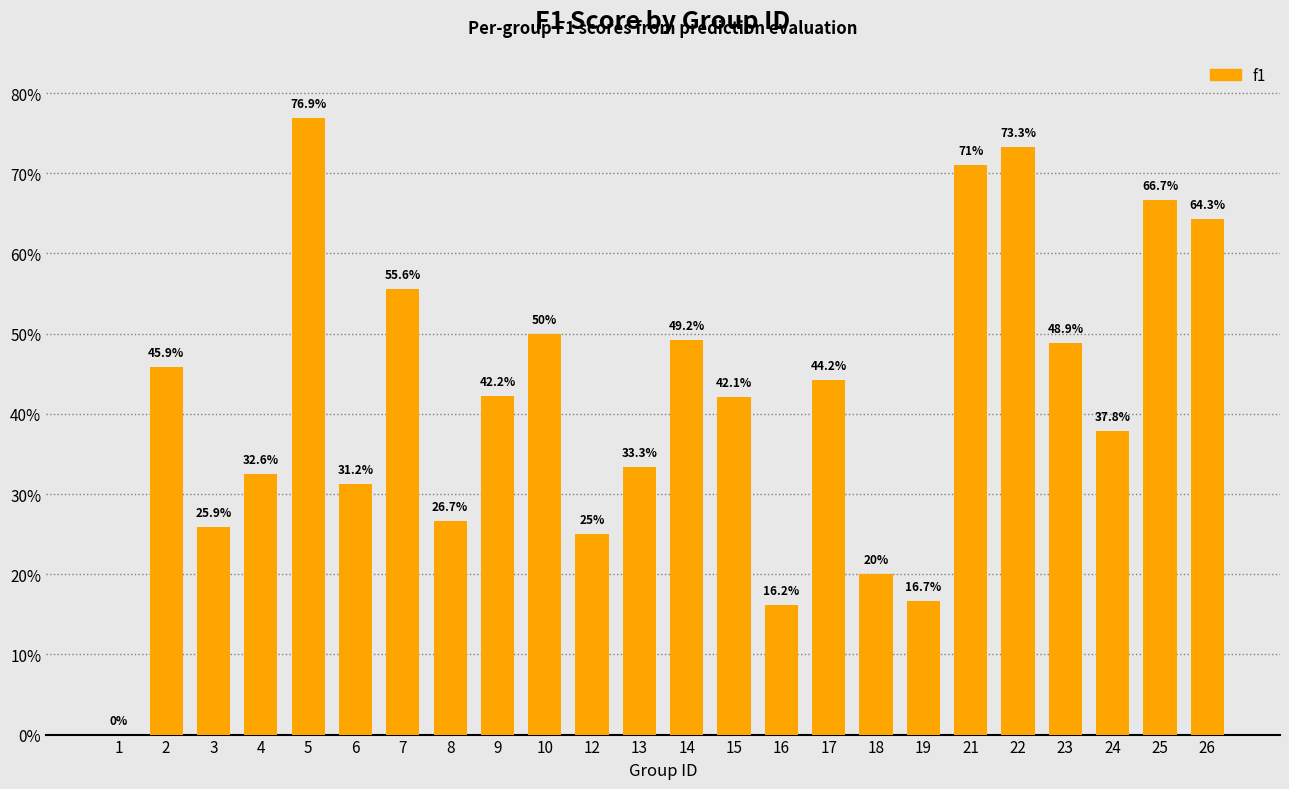

What is the sum of all values?

10.0